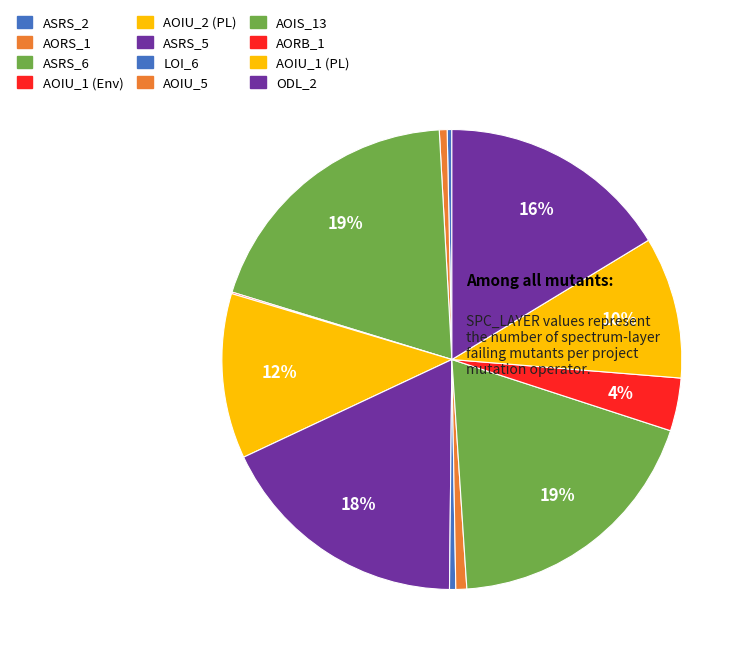

Does any single category account for the majority?

No